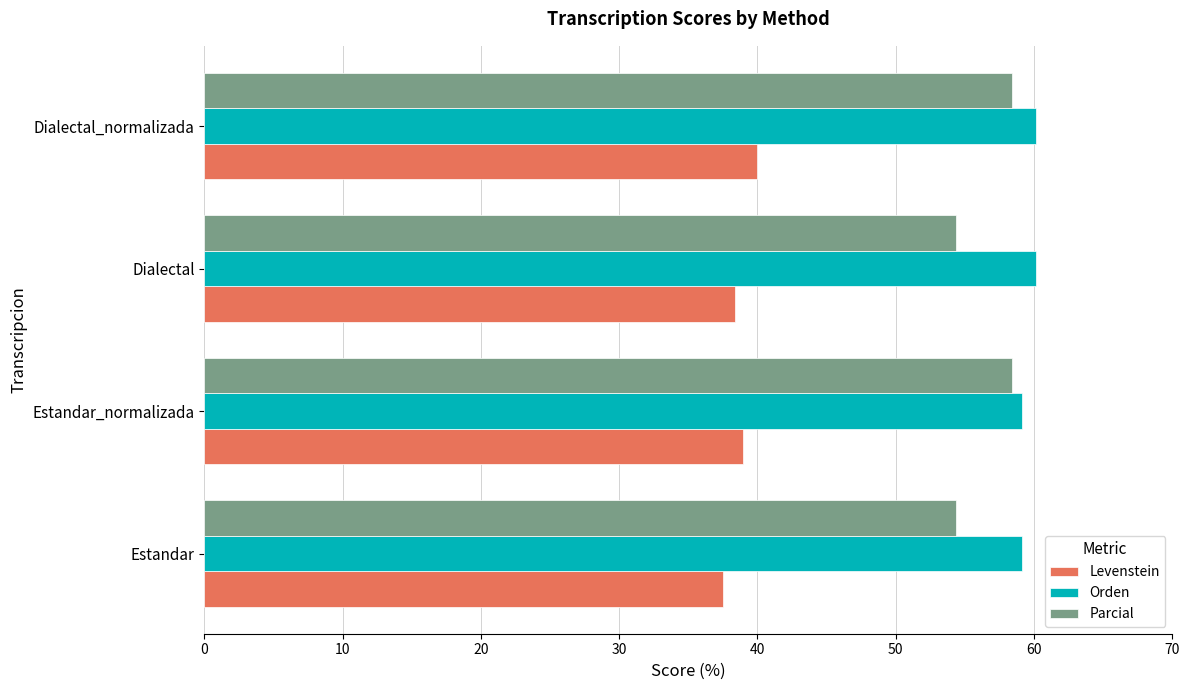

At which category is the sum across all series the highest?

Dialectal_normalizada